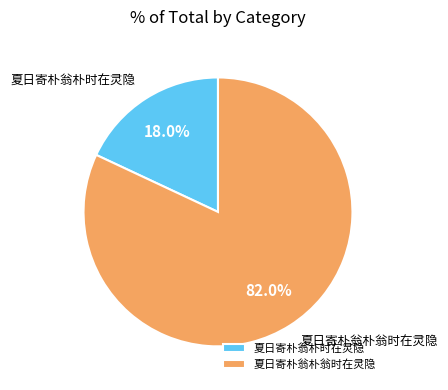

Does any single category account for the majority?

Yes